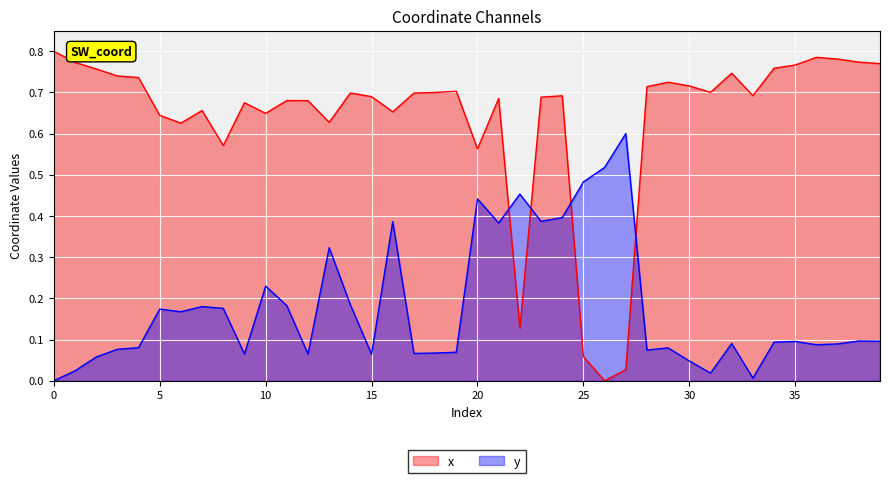

List the series in order of their peak value, highest first.

x, y